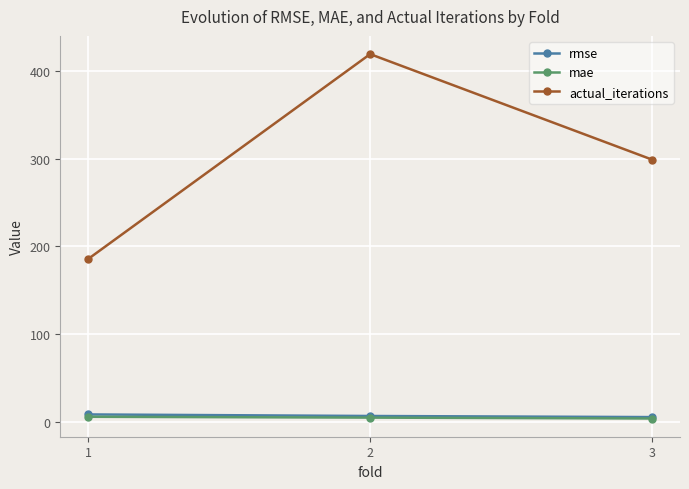

What is the value of the rmse point at the 3rd from the left?

5.8